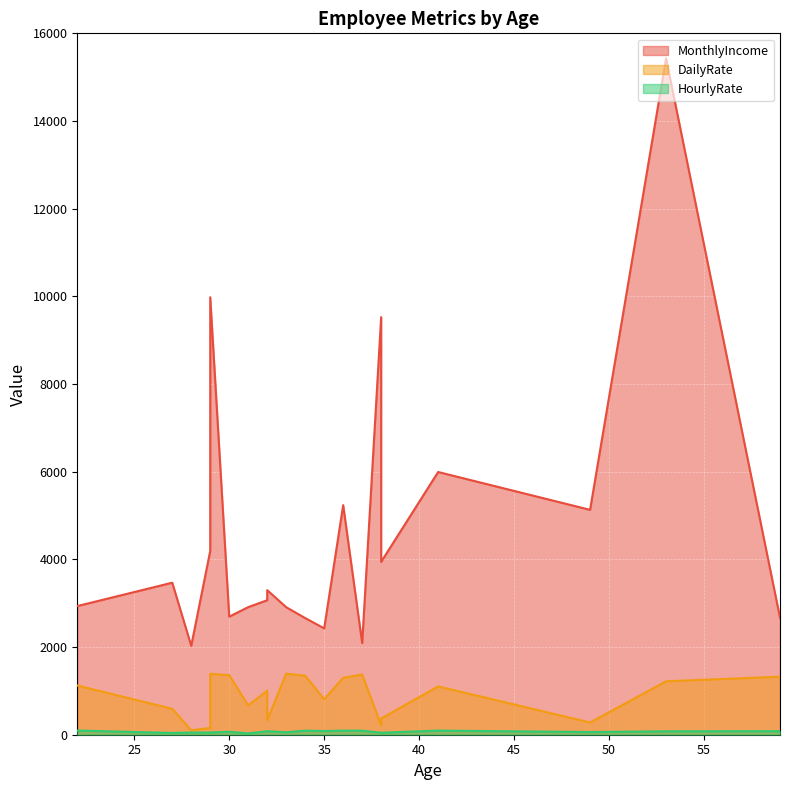

True or false: DailyRate and MonthlyIncome cross at least once.

False